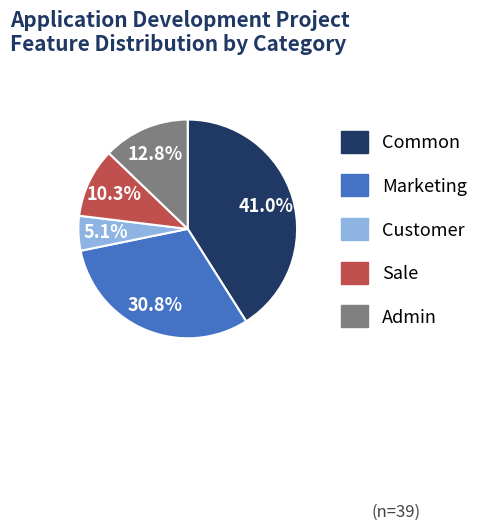

Combined, what portion of the pie is Admin and Marketing?

43.6%